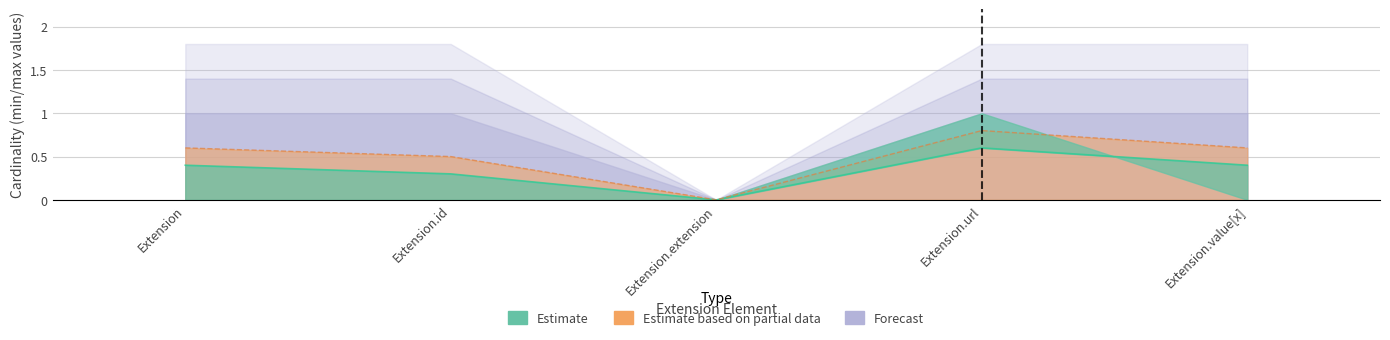

What is the label of the 1st point from the left?

Extension